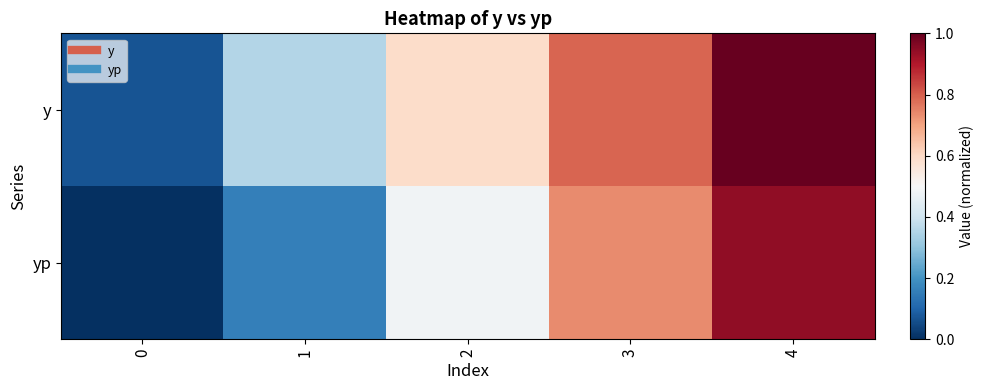

Which series has the largest range (max minus min)?

yp